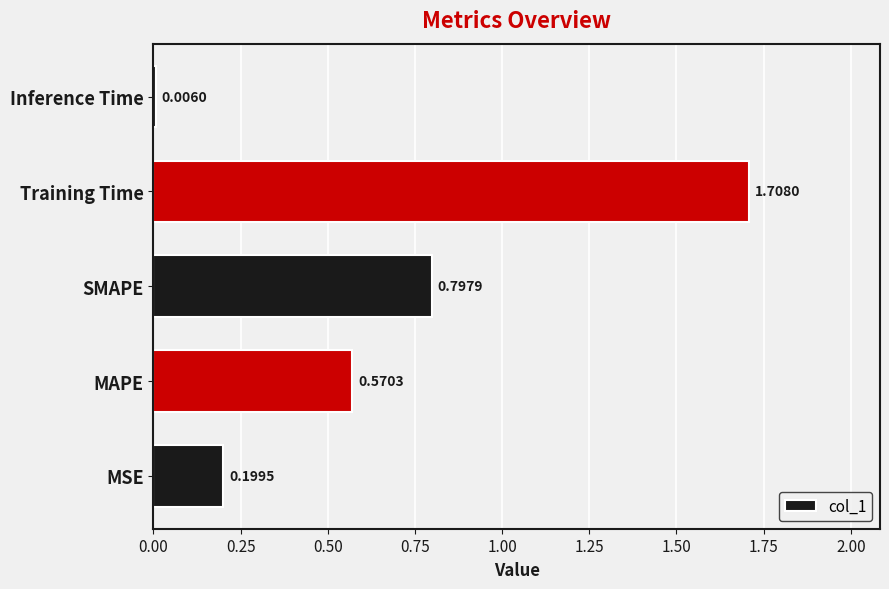

What is the sum of all values?

3.3